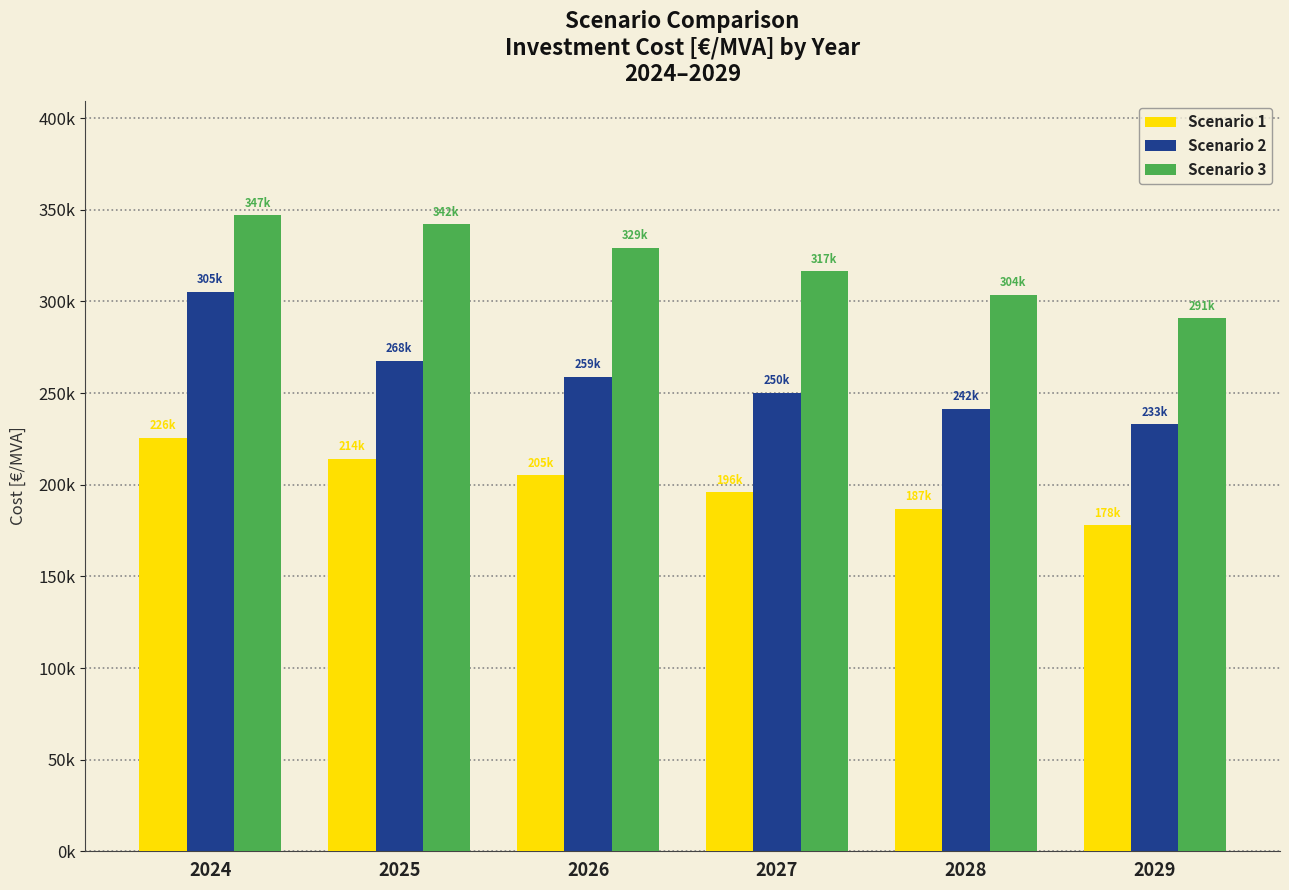

Between 2027 and 2029, which series saw the biggest shift?

Scenario 3